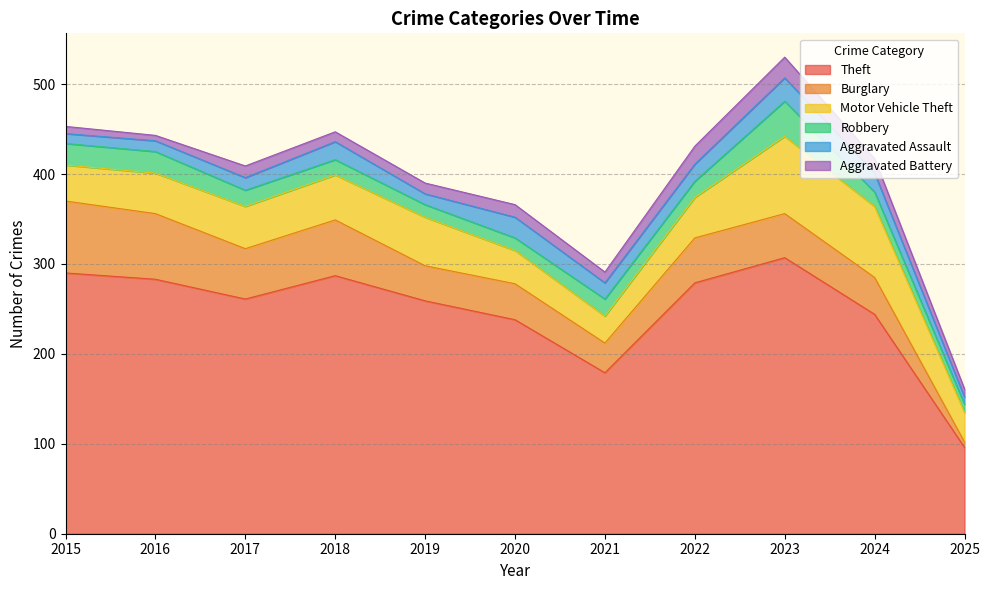

True or false: Aggravated Battery has a value of 6 at 2017.

False